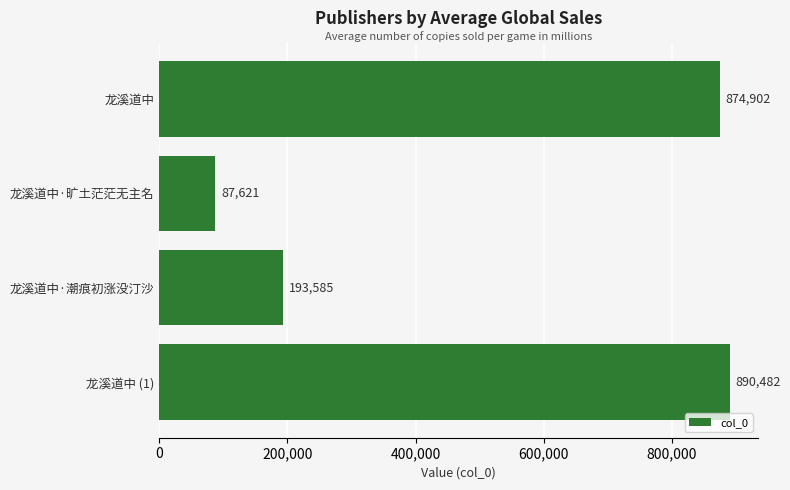

Does the chart contain stacked bars?

No